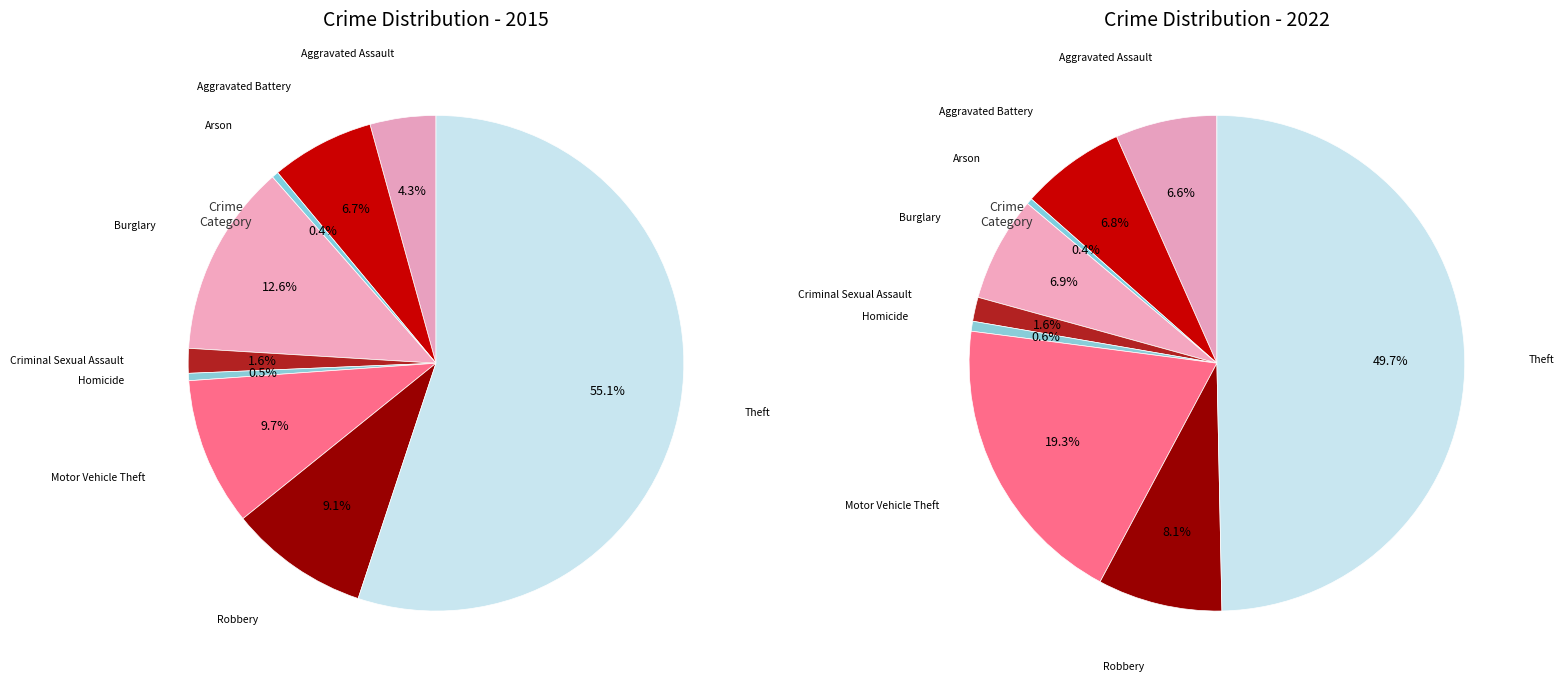

What percentage do Motor Vehicle Theft and Criminal Sexual Assault together represent?

11.3%